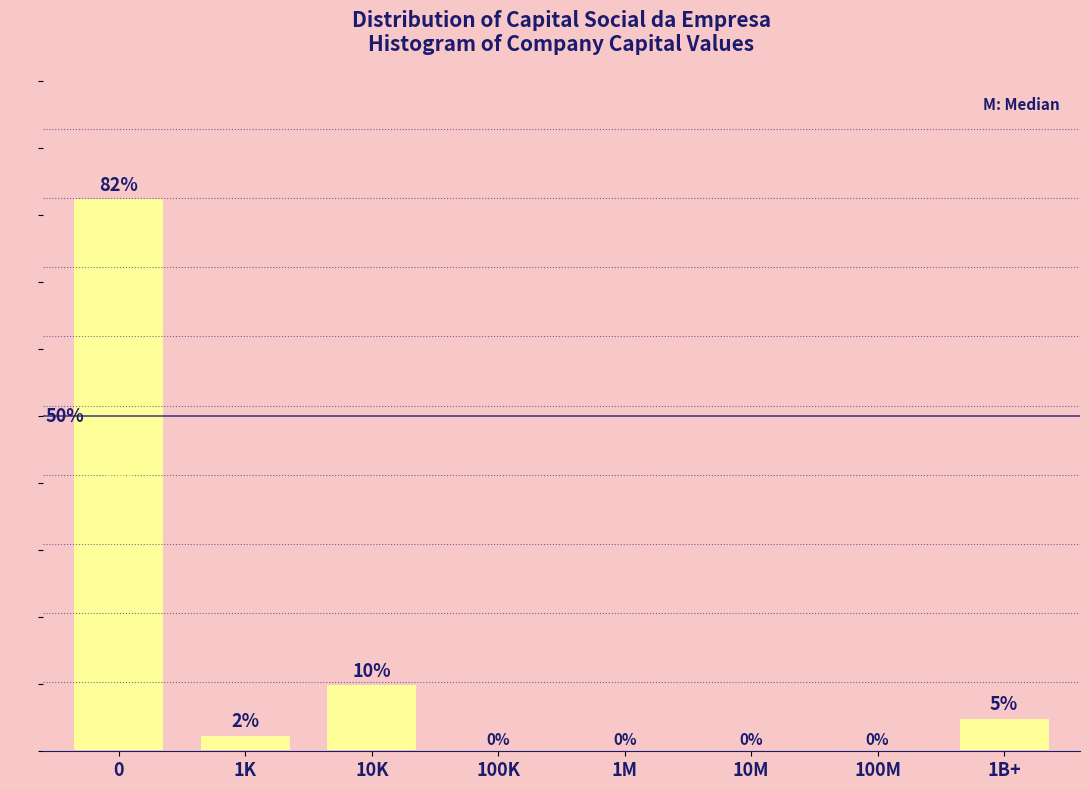

At which label is the value closest to 41?

10K